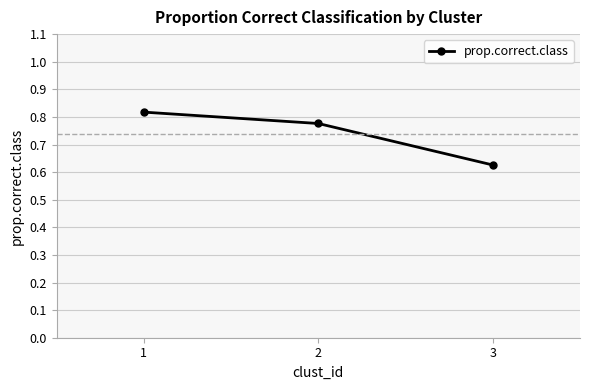

Which has a higher value, 1 or 2?

1